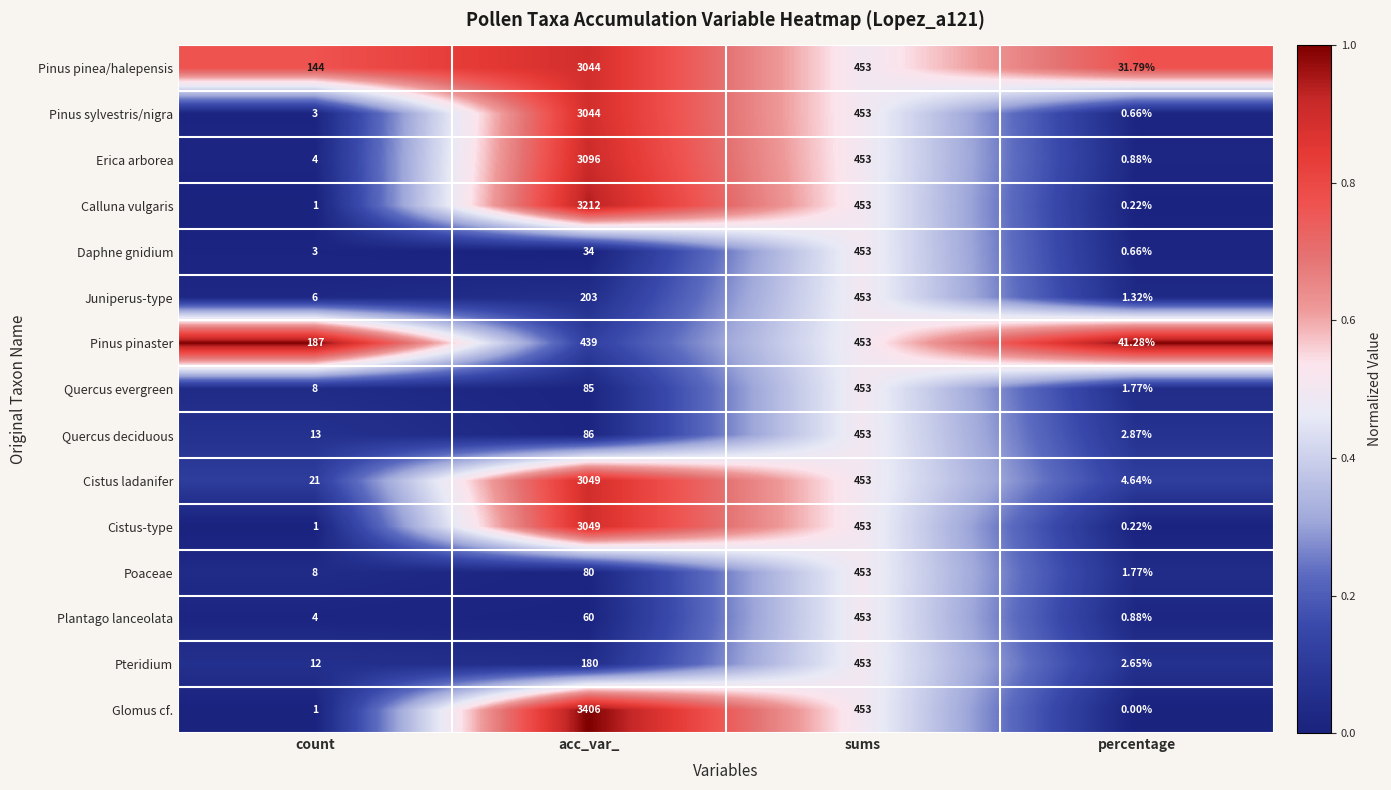

Which series changed the most between acc_var_ and percentage?

Glomus cf.